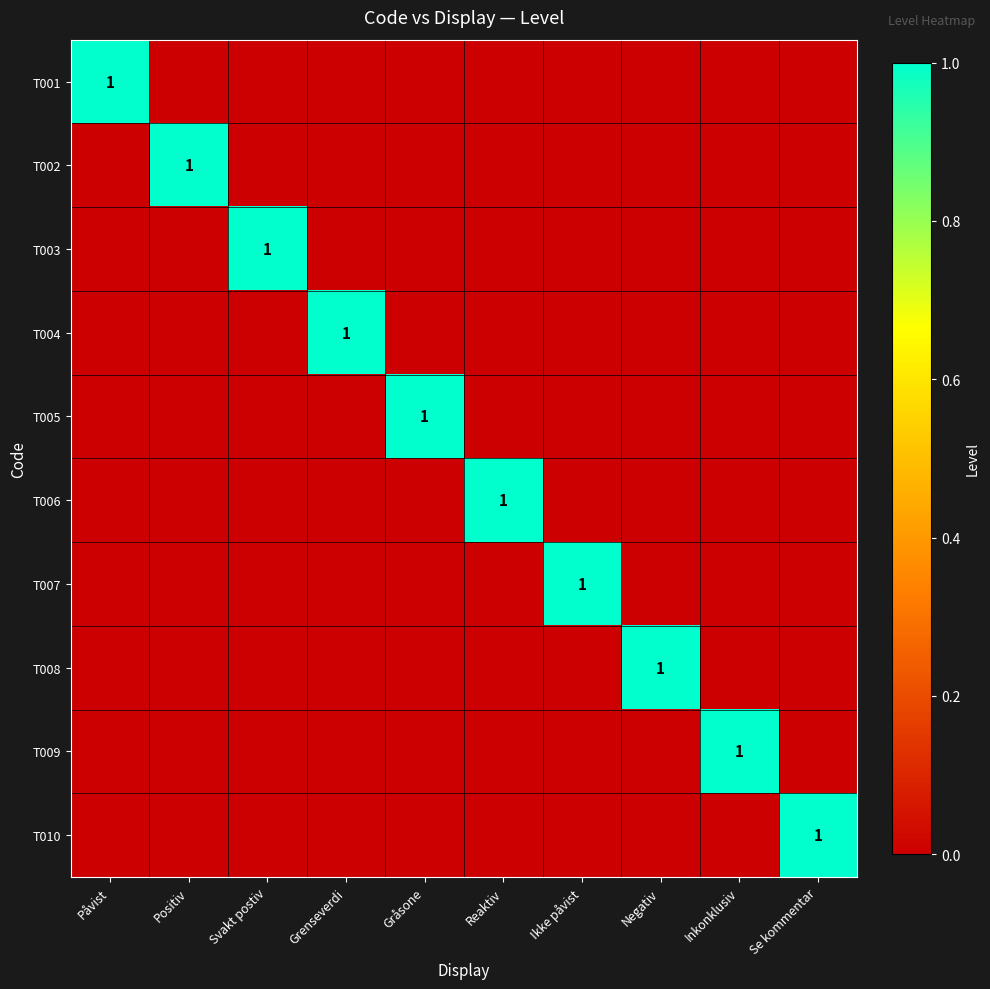

How many positive values does the T008 series have?

1